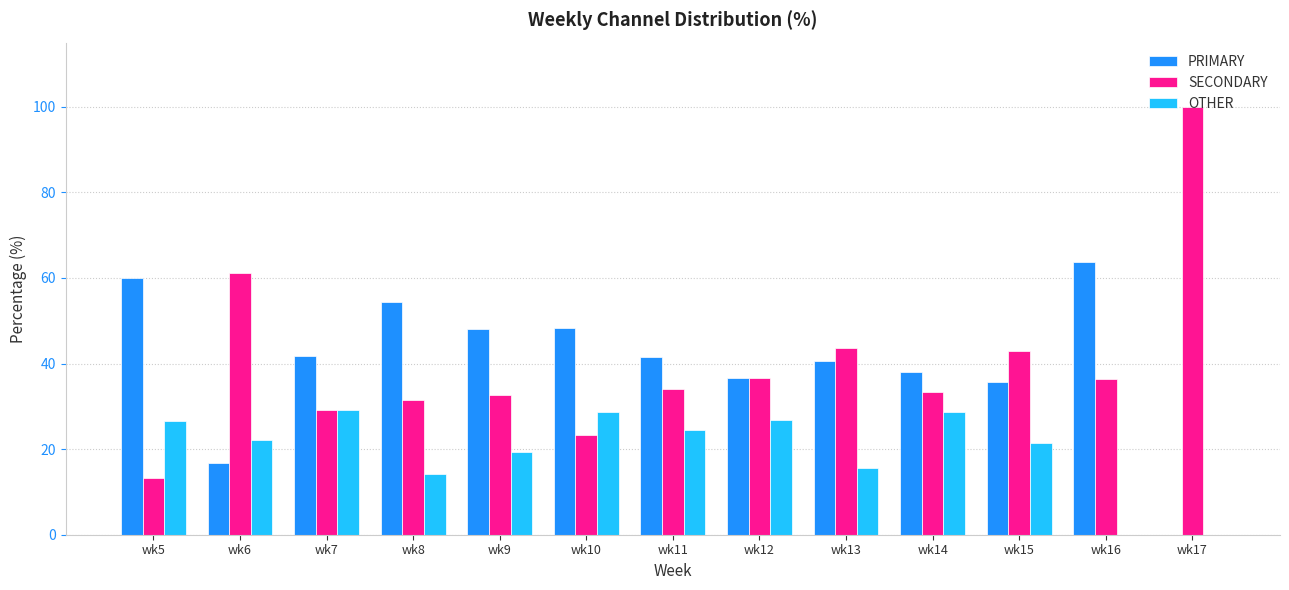

Between wk7 and wk17, which series saw the biggest shift?

SECONDARY